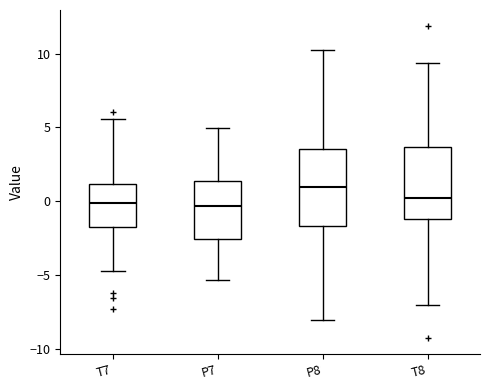

Reading left to right, transcribe this box plot: for each box, give where its median line is, the range the box spans, and where its two whiskers end, as read against the y-axis. The values are not printed on the chart, so give them approximately, as read against the axis.

T7: median 0.0, box -2.0 to 1.0, whiskers -4.5 to 5.5
P7: median -0.5, box -2.5 to 1.5, whiskers -5.5 to 5.0
P8: median 1.0, box -1.5 to 3.5, whiskers -8.0 to 10.5
T8: median 0.0, box -1.0 to 3.5, whiskers -7.0 to 9.5